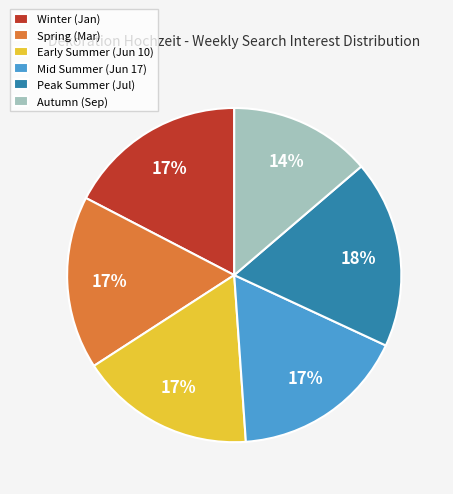

How many slices are in this pie chart?

6